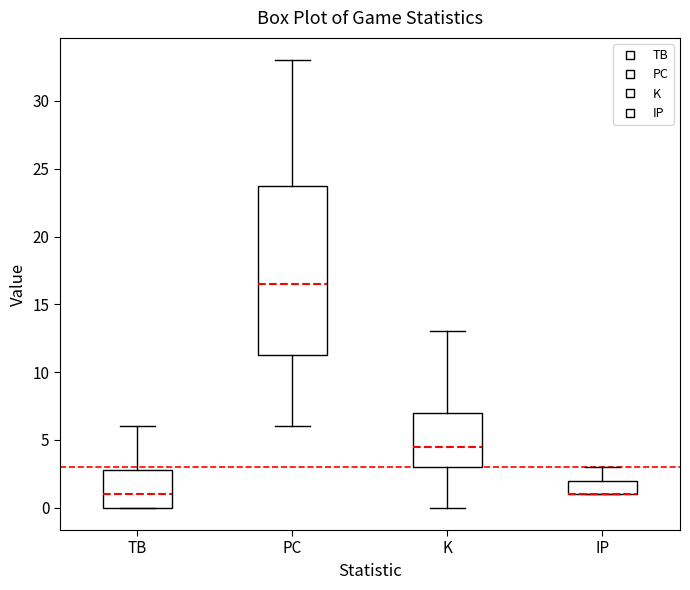

Reading left to right, read every box against the y-axis: the position of its median line, the range the box covers, and the ends of its whiskers. The values are not printed on the chart, so give them approximately, as read against the axis.

TB: median 1.0, box 0.0 to 3.0, whiskers 0.0 to 6.0
PC: median 16.5, box 11.5 to 24.0, whiskers 6.0 to 33.0
K: median 4.5, box 3.0 to 7.0, whiskers 0.0 to 13.0
IP: median 1.0 (drawn on the box's lower edge), box 1.0 to 2.0, whiskers 1.0 to 3.0